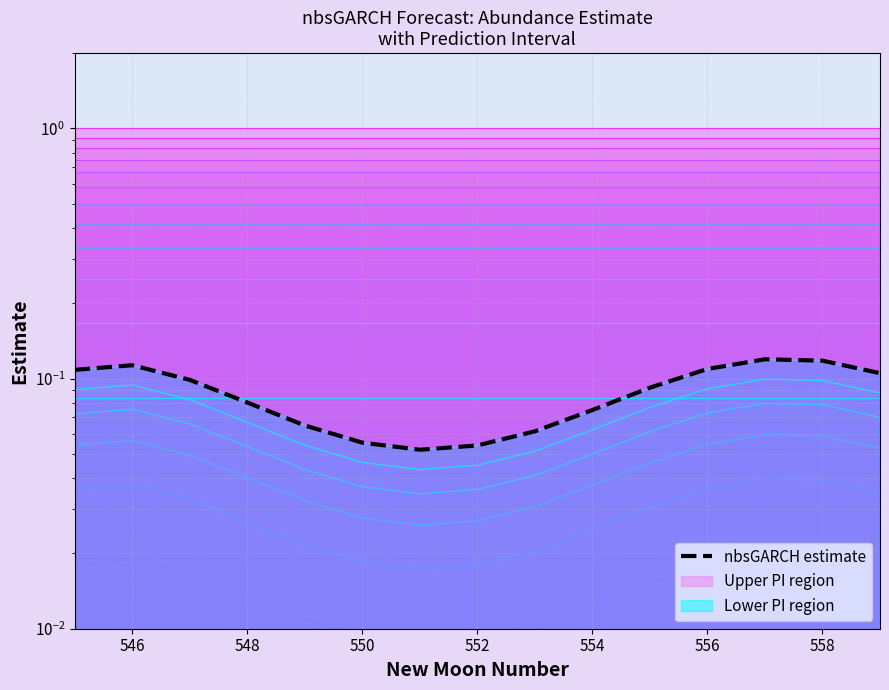

How many points are lower than both their immediate neighbors (excluding endpoints)?

1